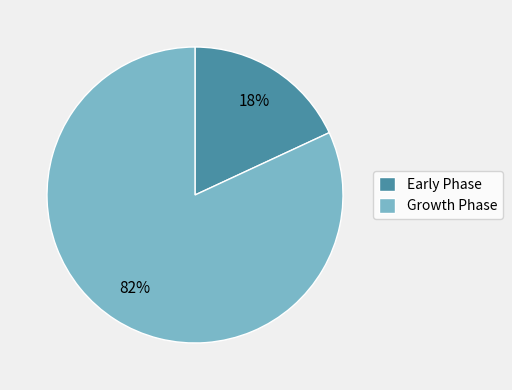

Do Early Phase and Growth Phase together represent more than half of the pie?

Yes